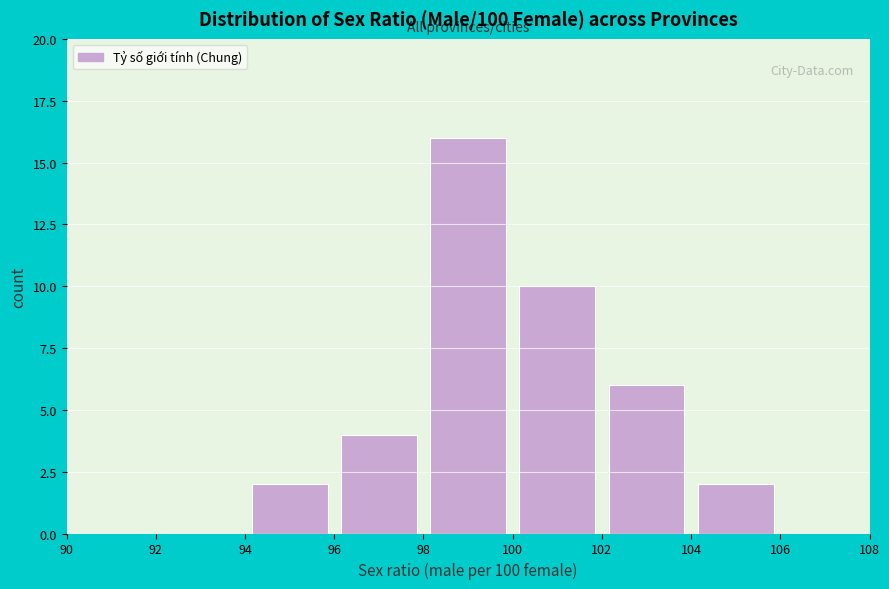

Reading left to right, list every bar in this chart as the range it spans on the x-axis followed by its height. The values are not printed on the chart, so give them approximately, as read against the axis.

90 to 92: 0
92 to 94: 0
94 to 96: 2
96 to 98: 4
98 to 100: 16
100 to 102: 10
102 to 104: 6
104 to 106: 2
106 to 108: 0